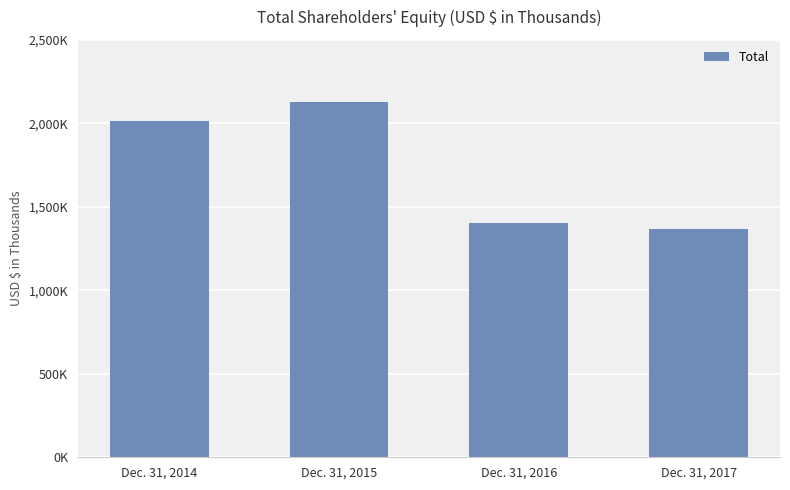

Does the chart contain any negative values?

No